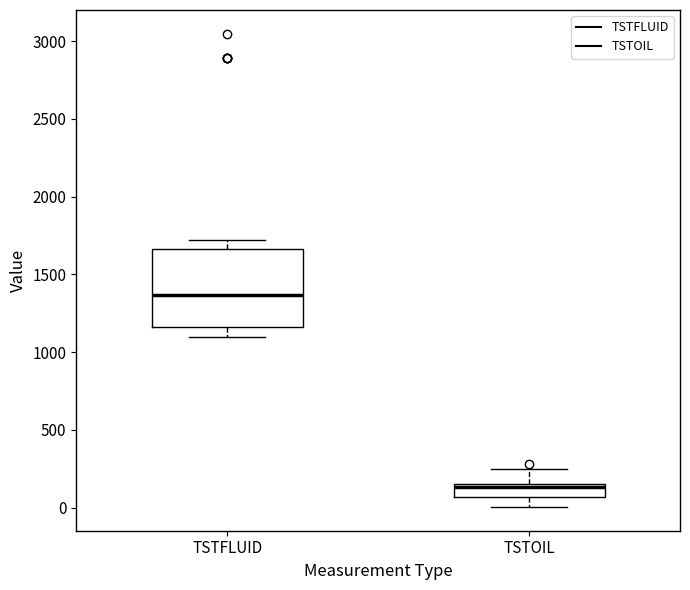

Comparing the boxes themselves (not the whiskers), which one is the tallest?

TSTFLUID